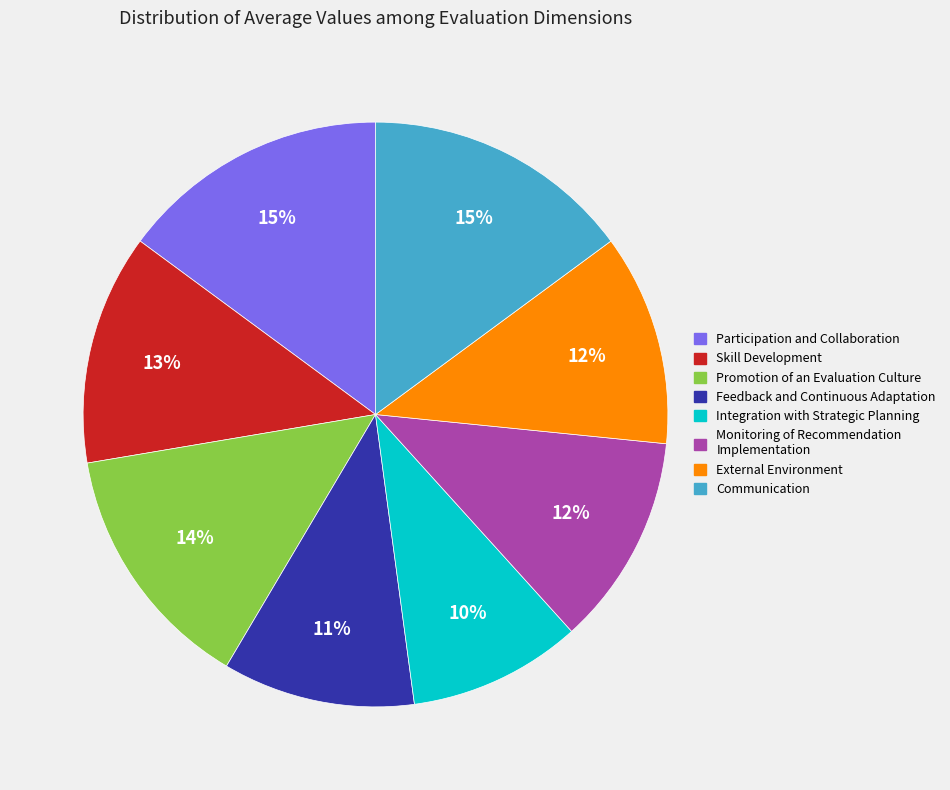

Approximately how many times larger is the value at External Environment compared to Monitoring of Recommendation Implementation?

1.0